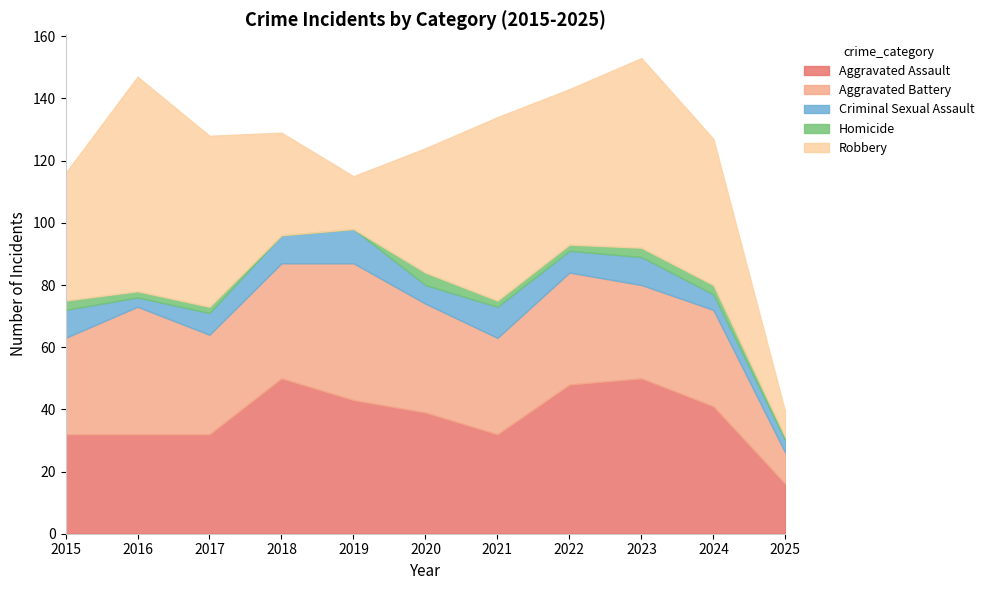

How many data points in Robbery are less than 47?

5